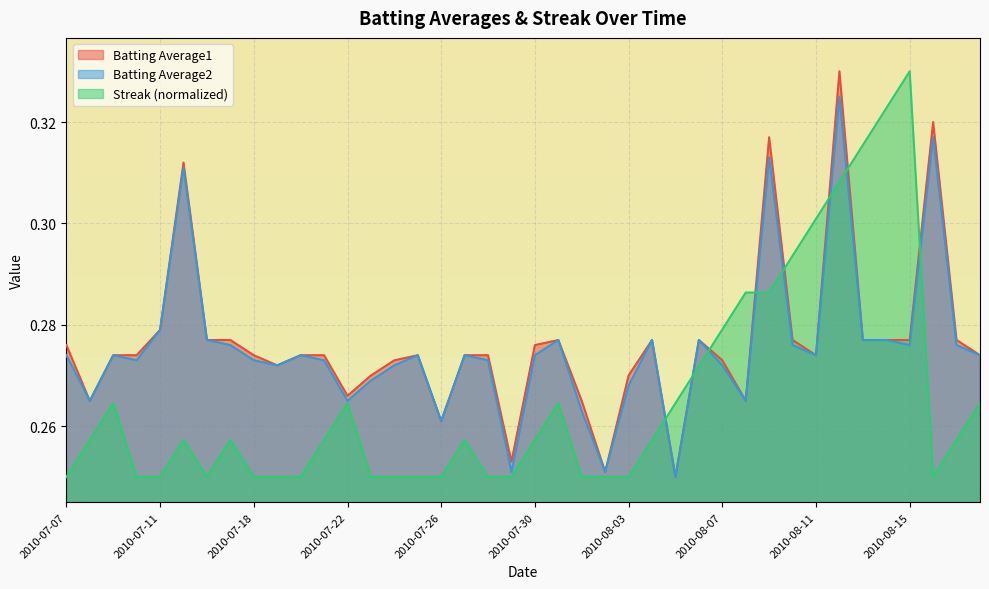

Count the Batting Average2 values in the range 0 to 1.

40